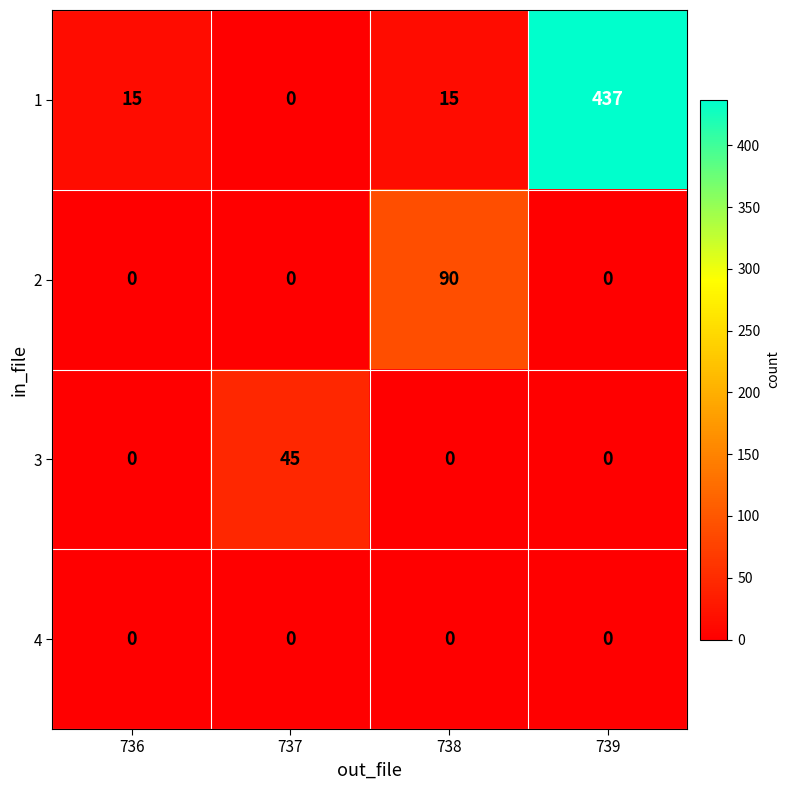

What is the total value across all series at 739?

437